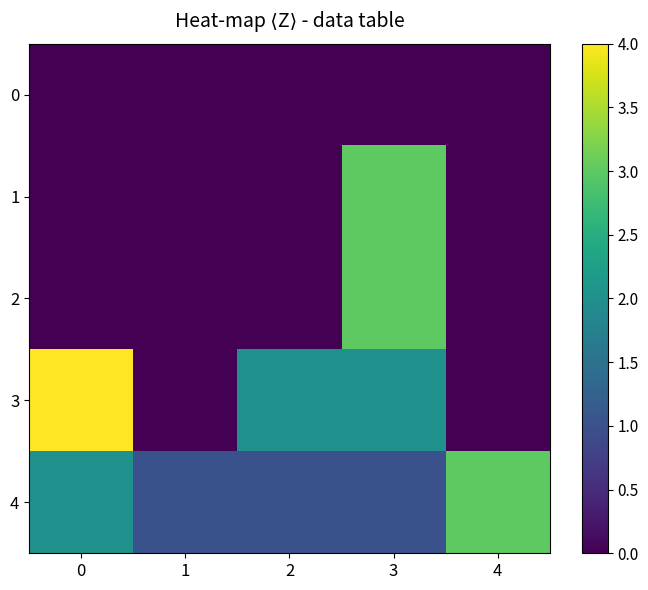

Between 2 and 3, which is larger?

2